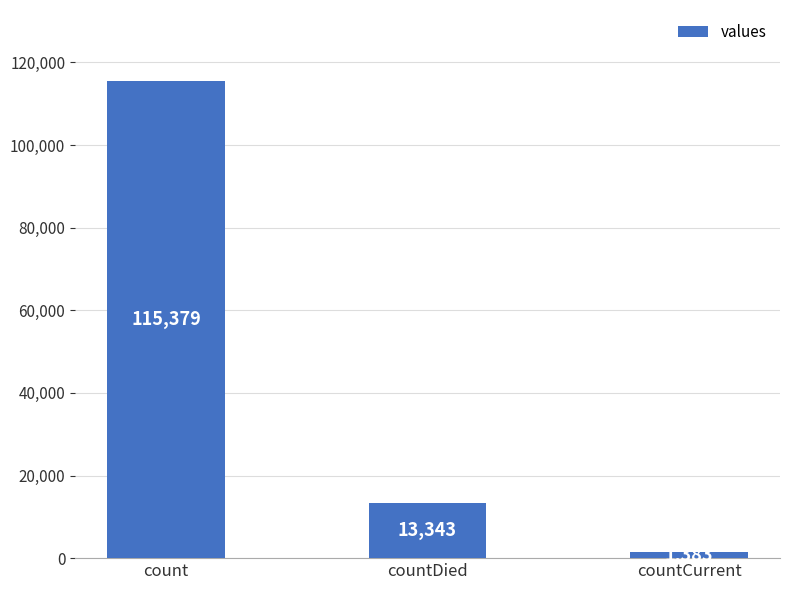

What position from the right is count?

3